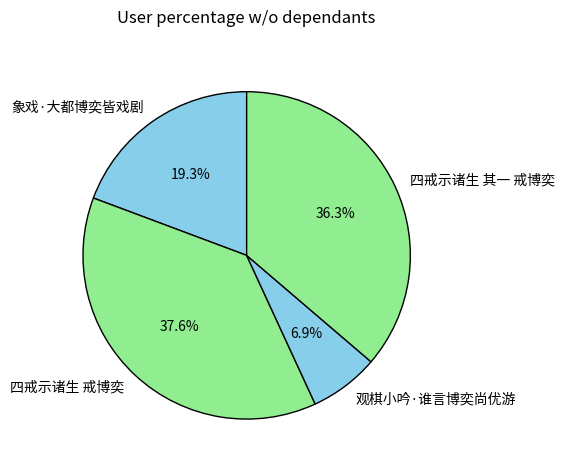

The 观棋小吟·谁言博奕尚优游 slice represents 7% of the pie. True or false?

True